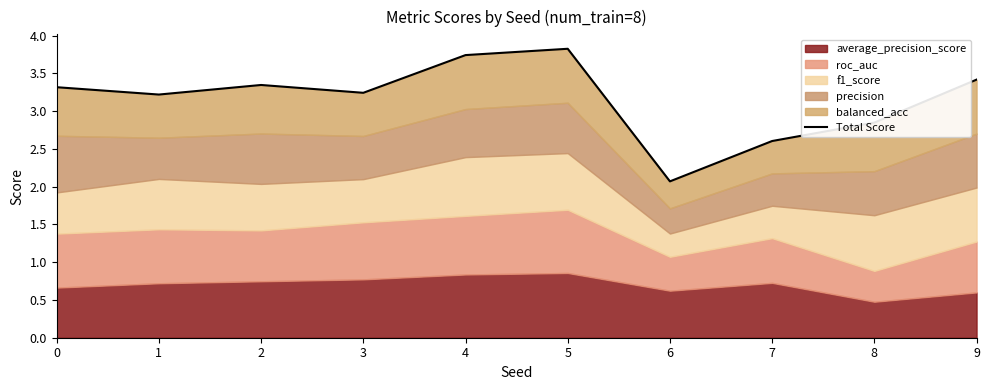

Read the value at 4.

3.7